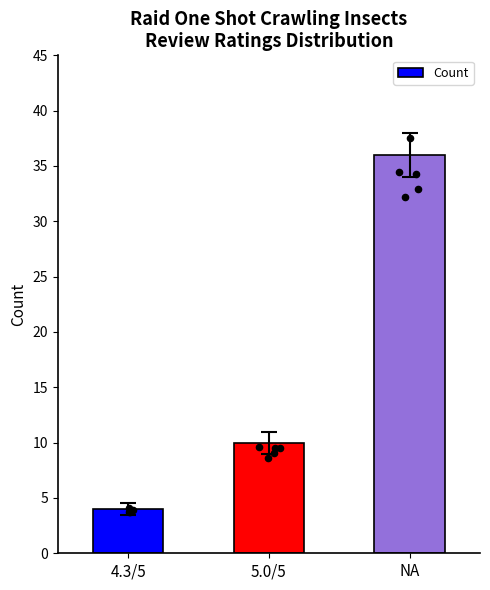

Which has a higher value, 4.3/5 or NA?

NA